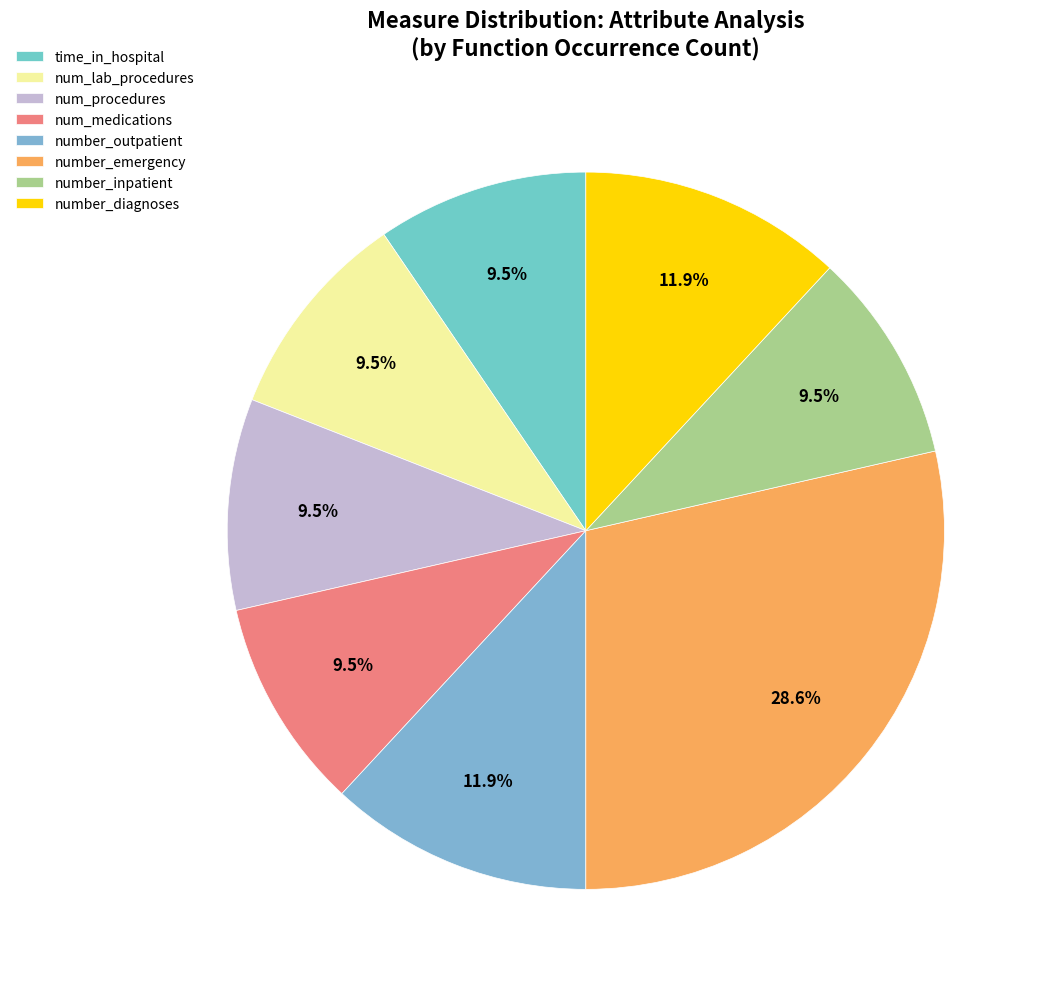

How many slices are in this pie chart?

8